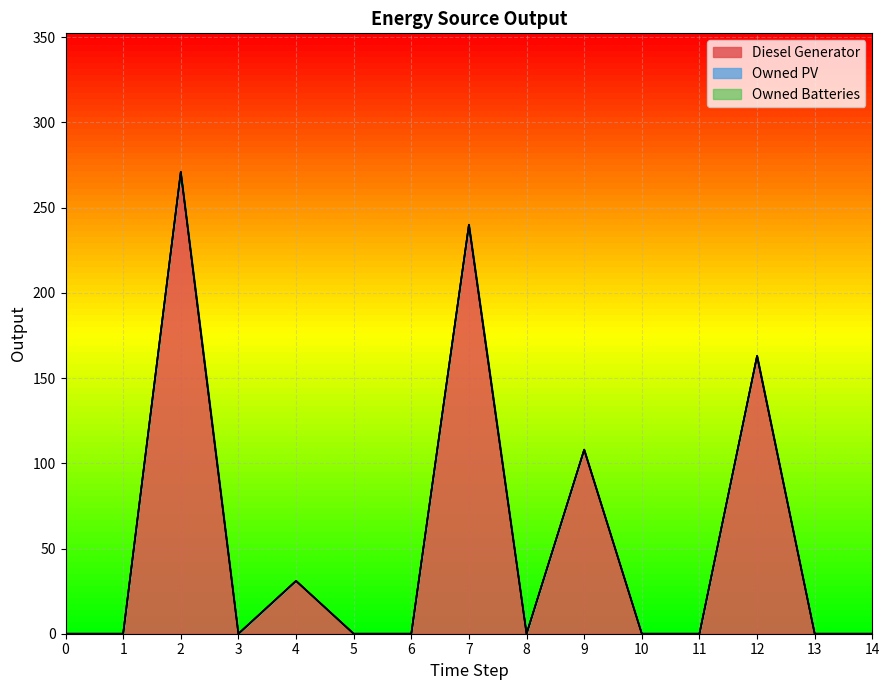

Is it true that Owned Batteries equals 0 at 10?

True